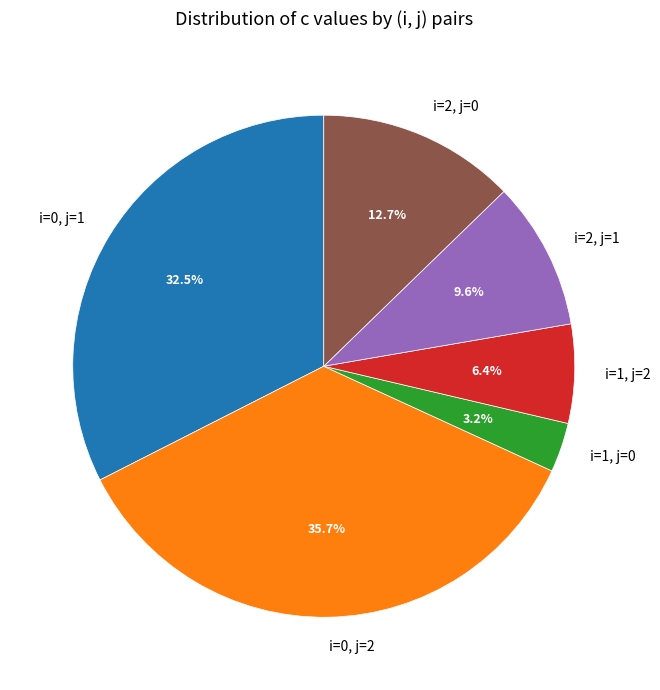

Count the number of slices in the pie.

6